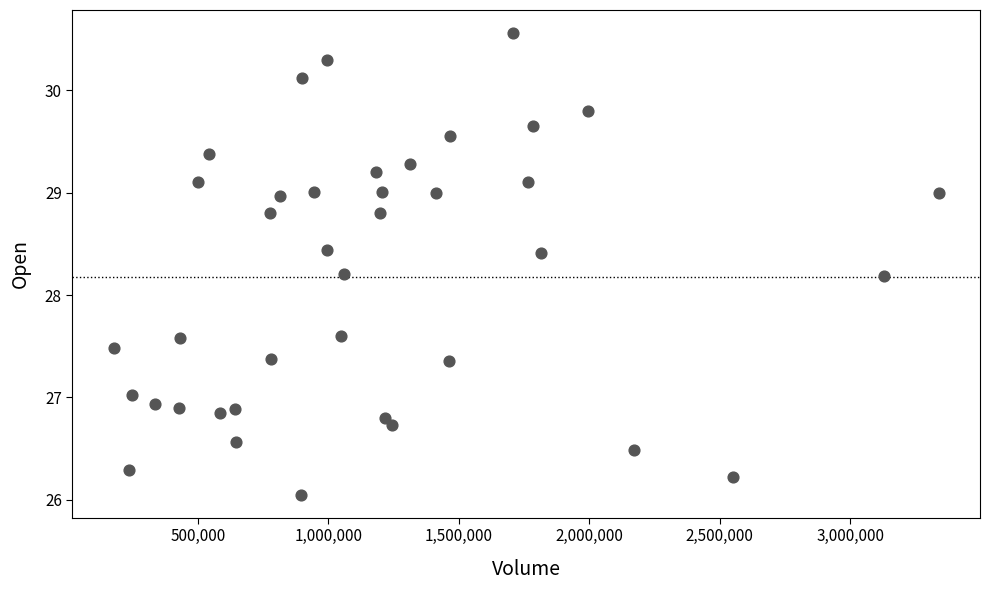

What is the range of X values (max minus min)?

3162100.0